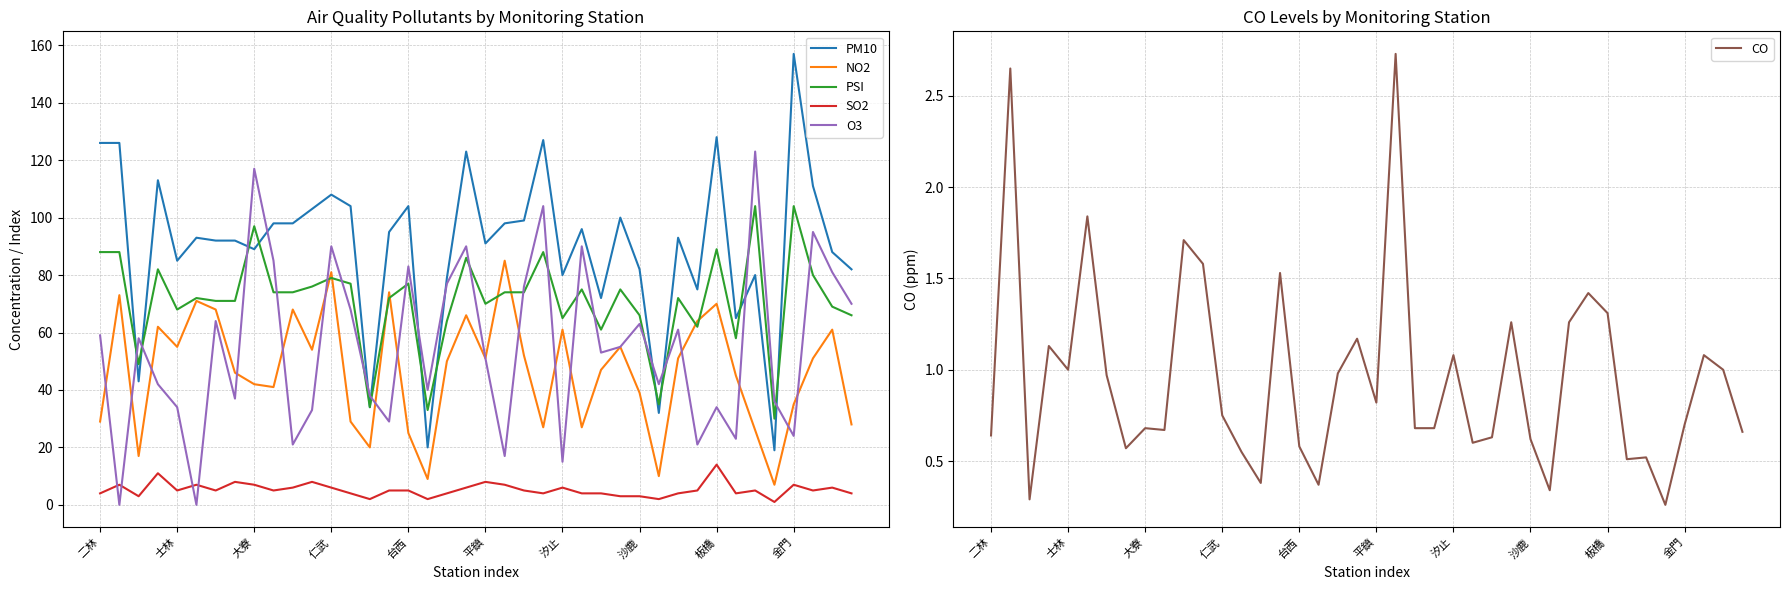

Which series has the largest total across all categories?

PM10